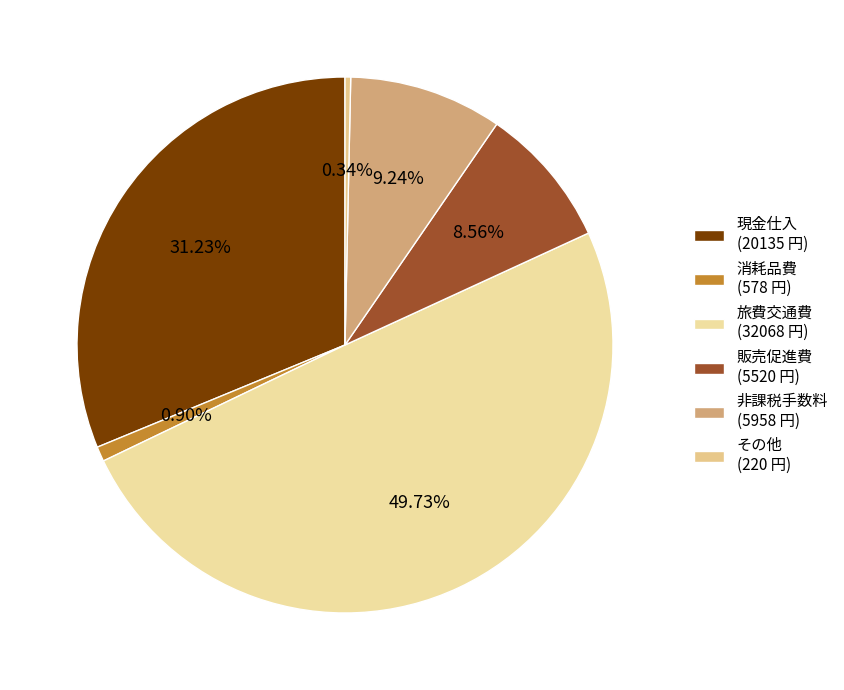

What is the change in value from 販売促進費 to 非課税手数料?

+438